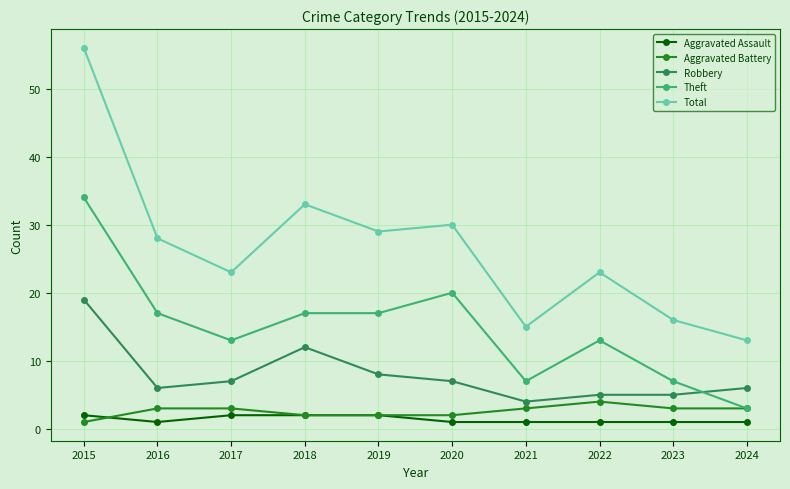

What is the value of the Aggravated Battery point at the 9th from the left?

3